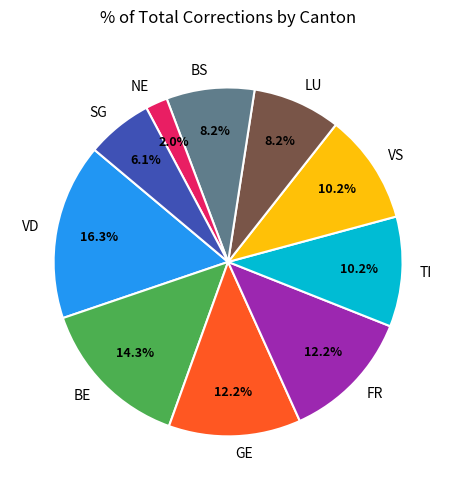

Does any single category account for the majority?

No